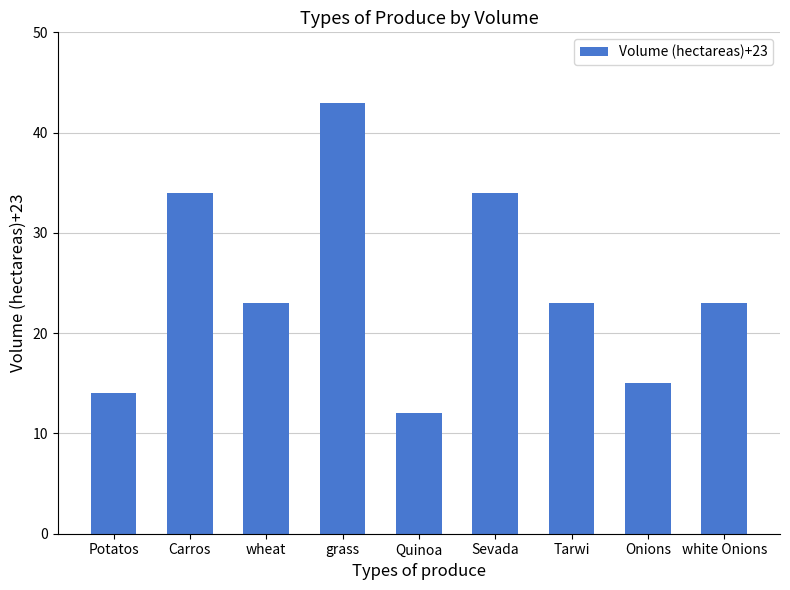

What is the maximum value shown in the chart?

43